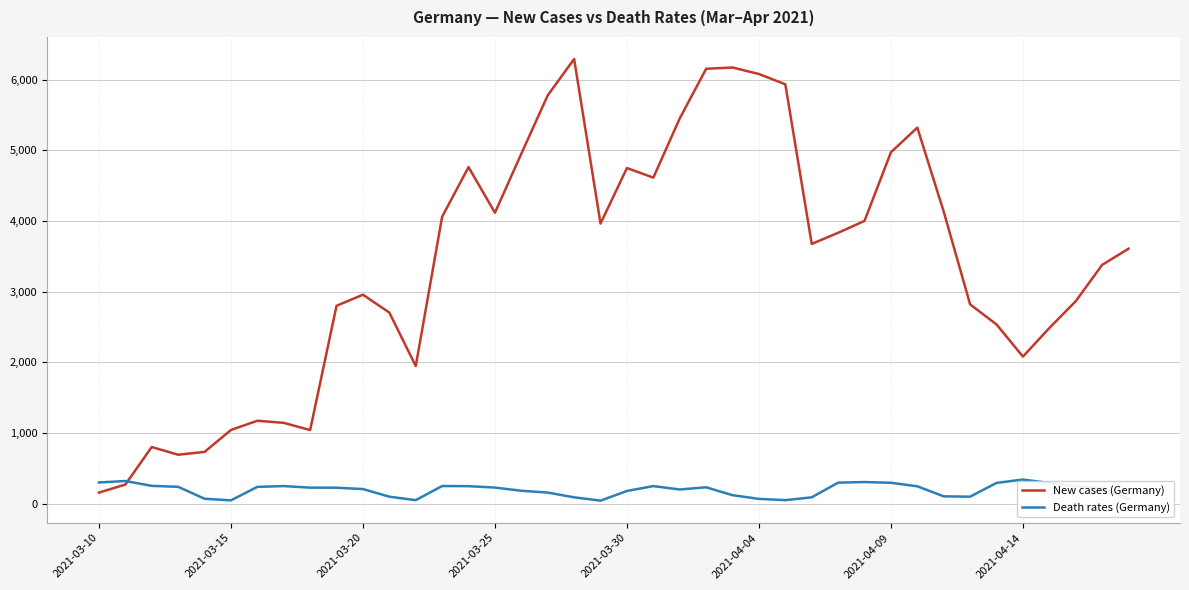

Rank the series by their average value, from lowest to highest.

Death rates (Germany), New cases (Germany)